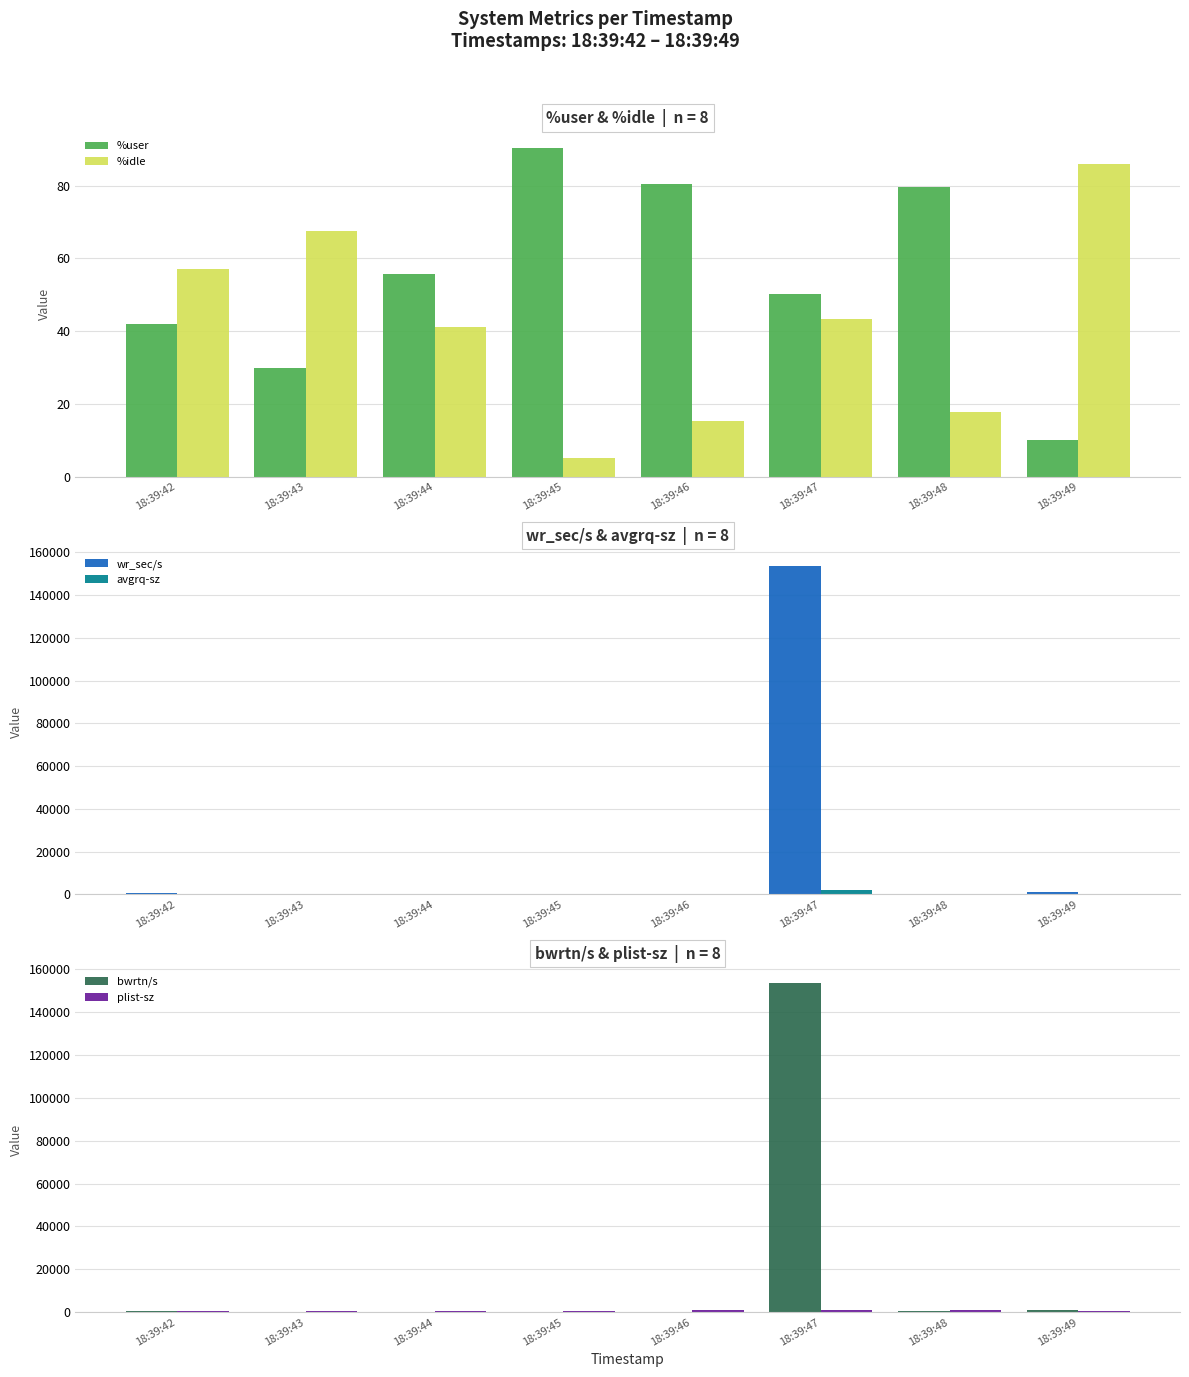

What is the sum of all avgrq-sz values?

2161.5